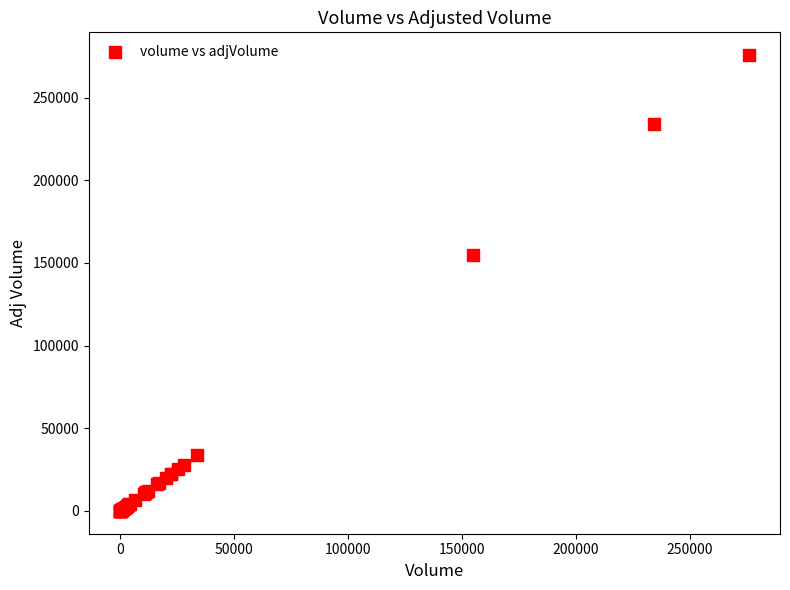

What Y value in the scatter plot is closest to 137853?

154886